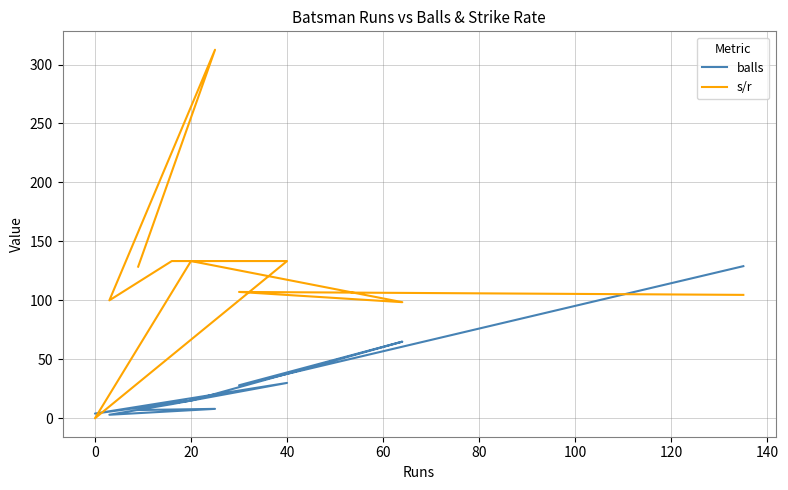

What is the value of the balls point at the 6th from the left?

30.0